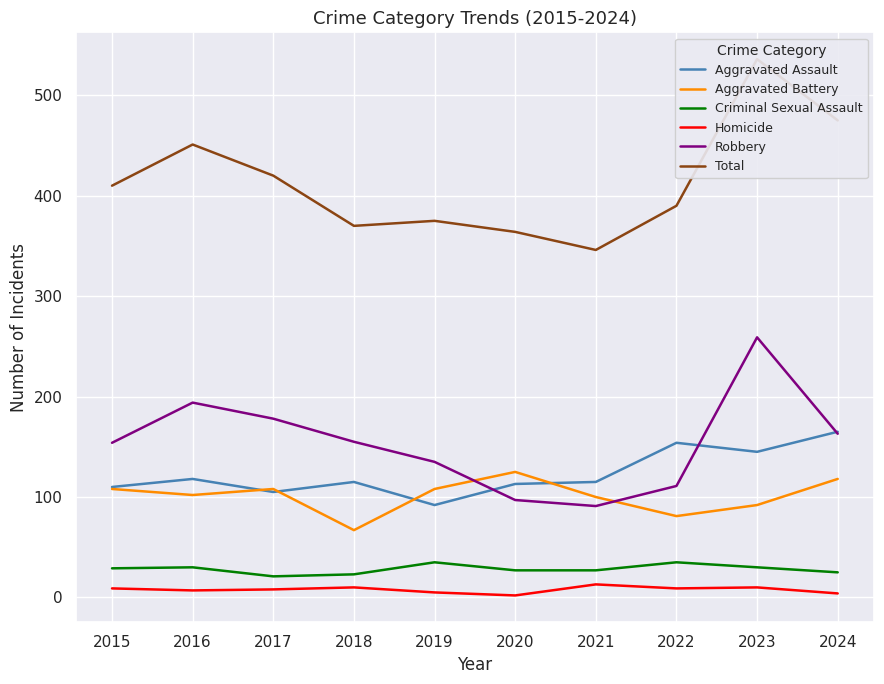

What is the spread (max minus min) of values at 2022?

381